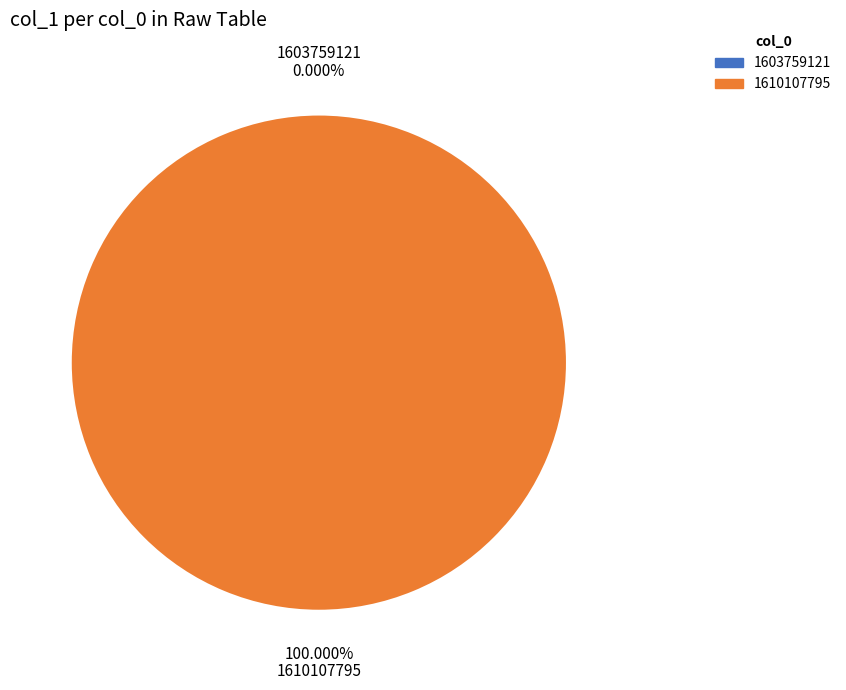

To the nearest percent, what is the difference between the largest and smallest slice percentages?

100%